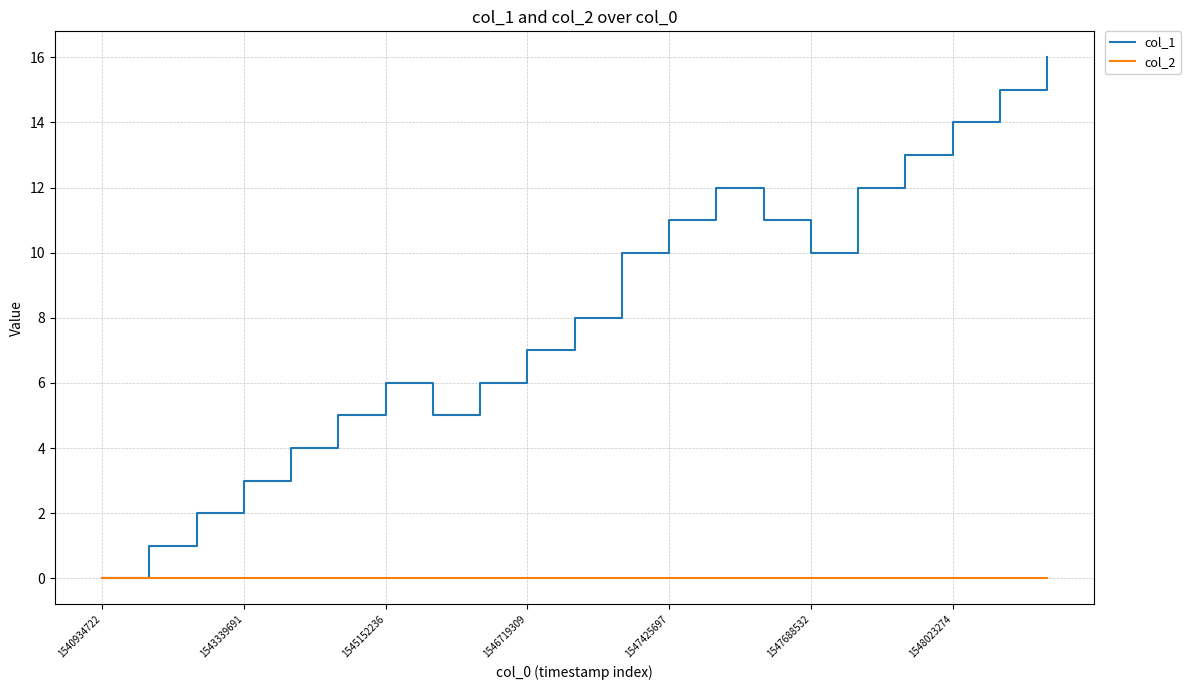

Which series has the largest range (max minus min)?

col_1